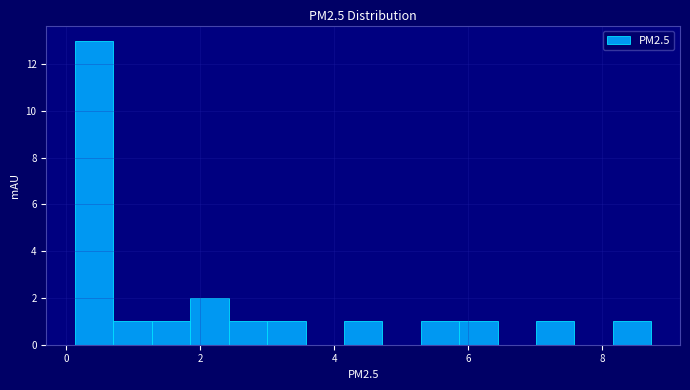

Around what value on the x-axis is the tallest bar? Give the approximate position of its centre, as read against the axis.

0.4